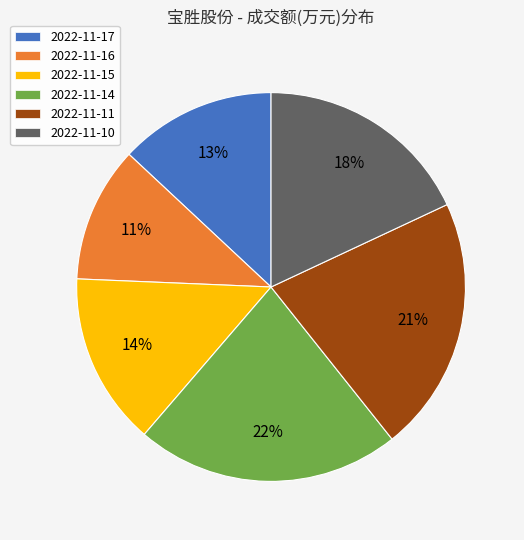

Combined, do 2022-11-15 and 2022-11-11 account for over 50%?

No